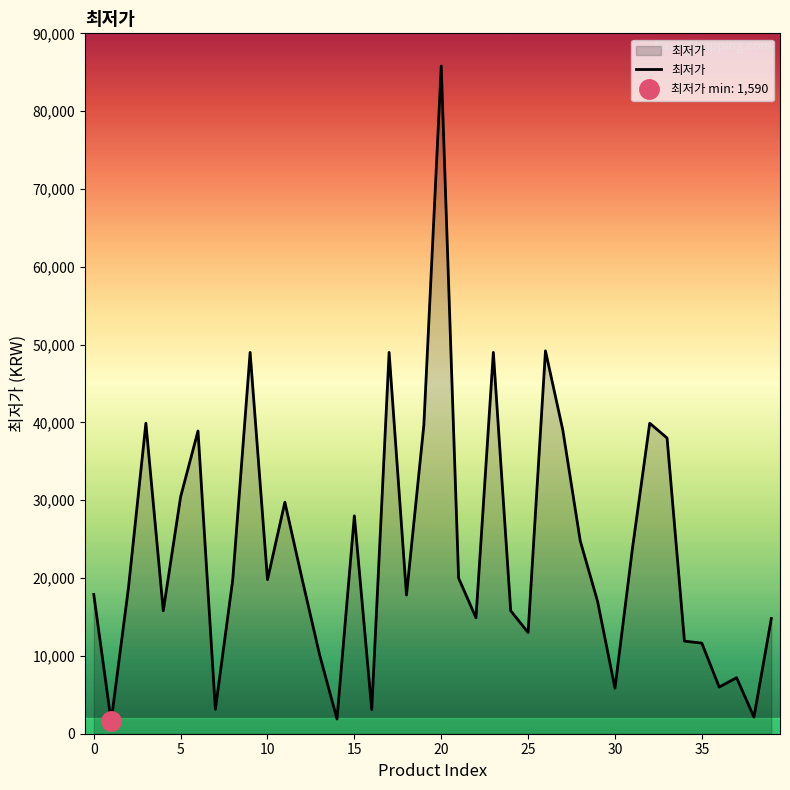

What is the maximum value for 최저가?

85800